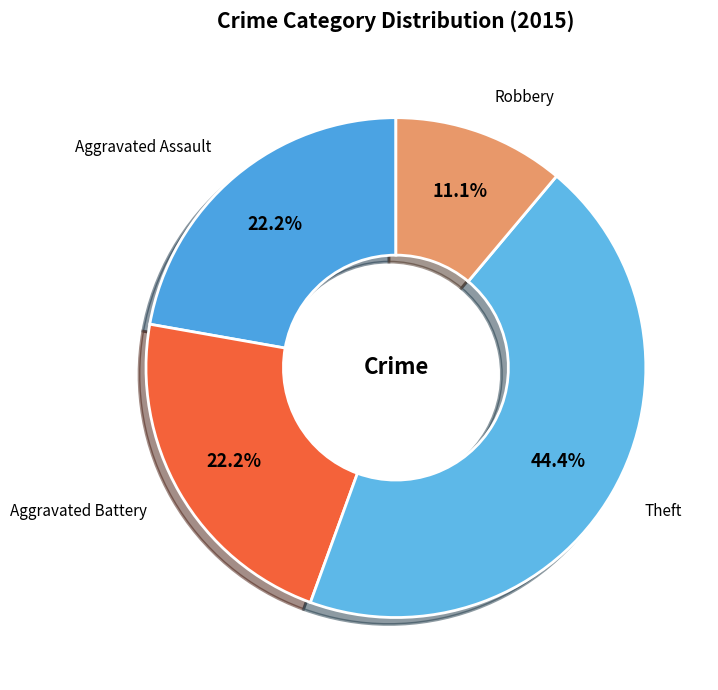

How many segments does this pie chart have?

4